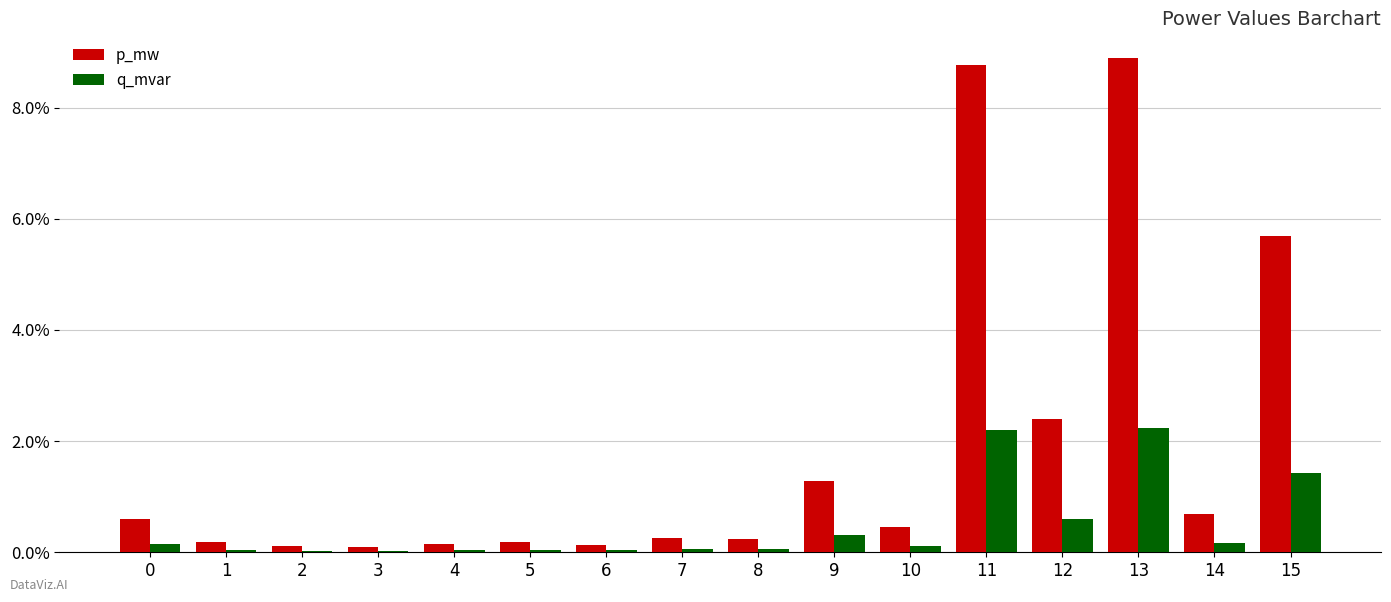

What are all the series names shown in the legend?

p_mw, q_mvar